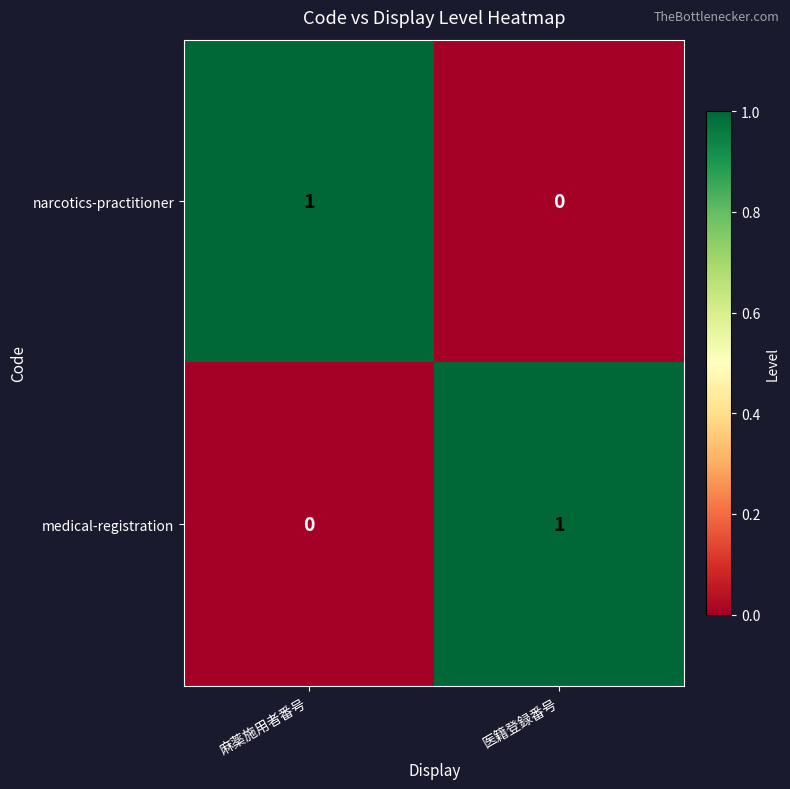

True or false: medical-registration has a value of 1 at 医籍登録番号.

True